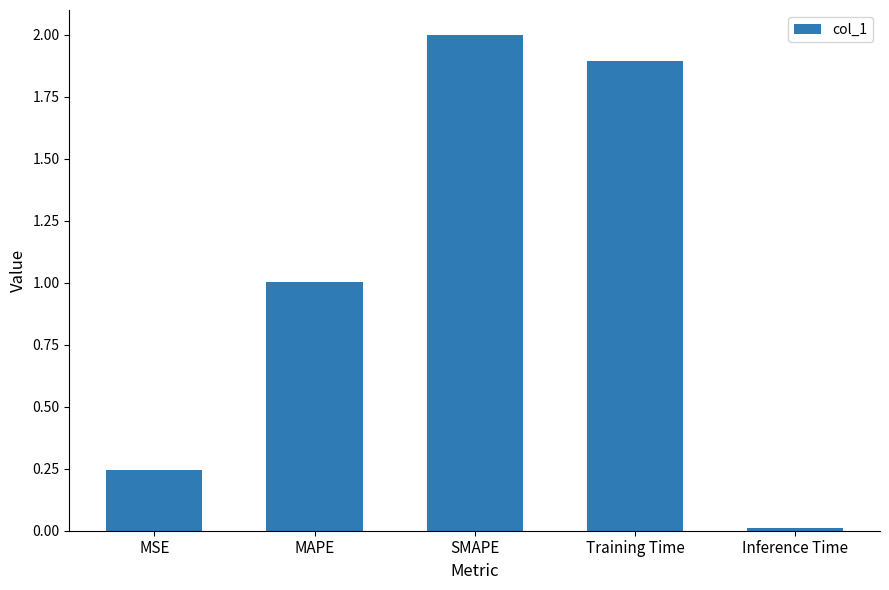

Does the chart contain stacked bars?

No